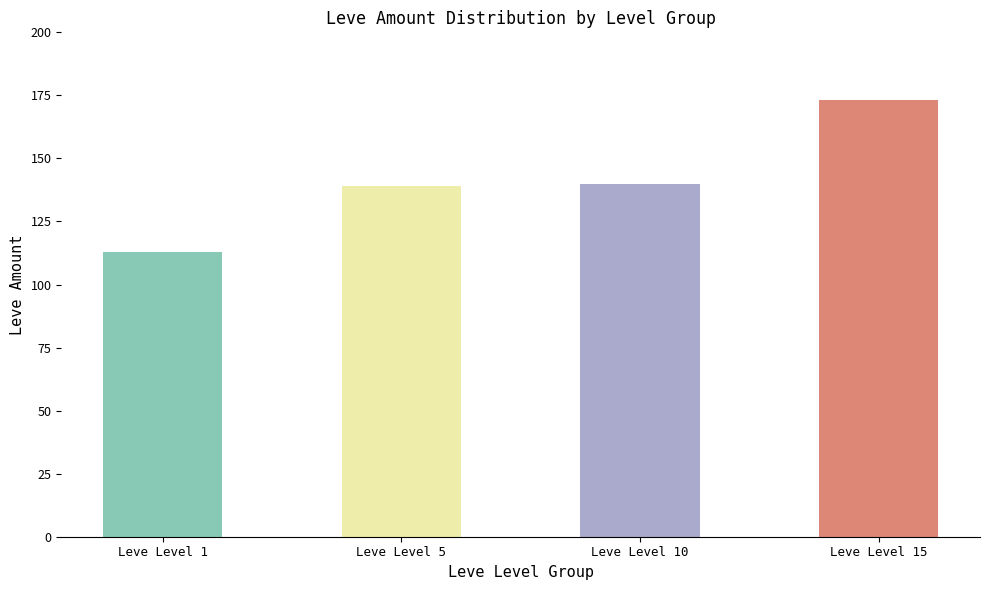

Does the chart contain stacked bars?

No